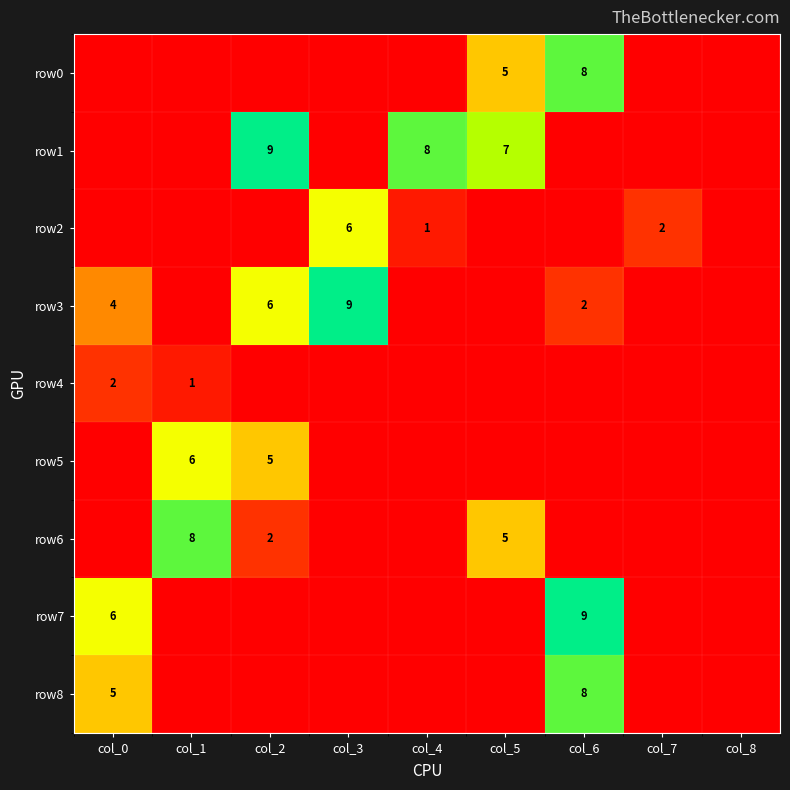

Which has a higher value, col_0 or col_2?

col_0